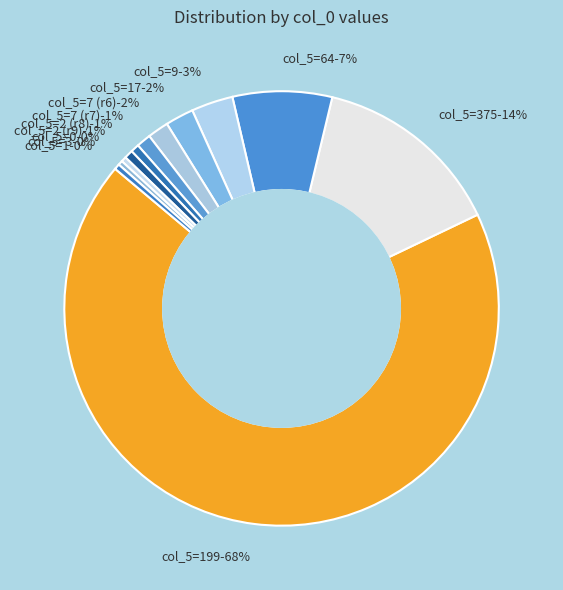

To the nearest percent, what percentage of the pie is 199?

68%